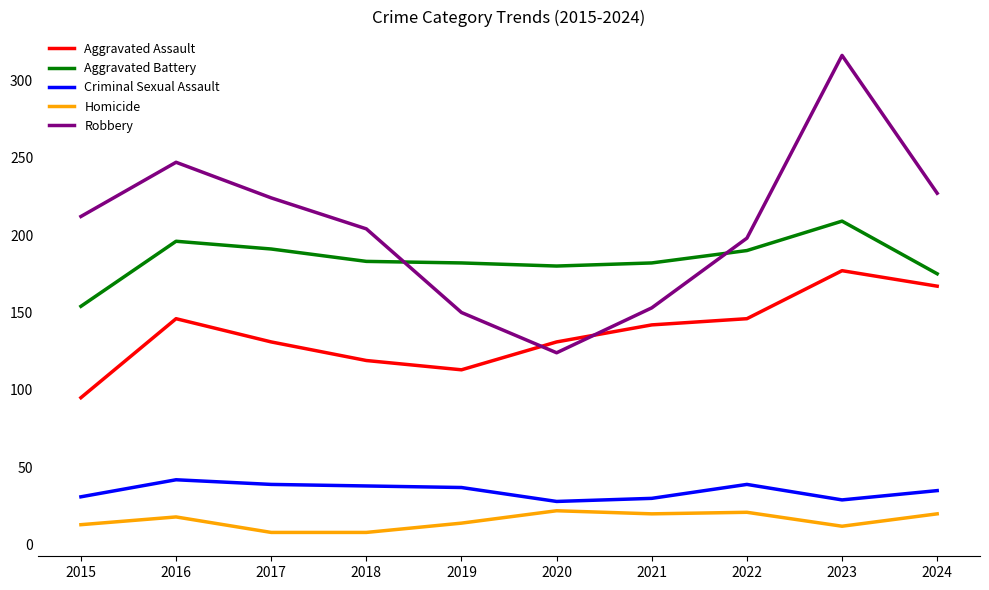

What is the sum of the Aggravated Battery values at 2024 and 2016?

371